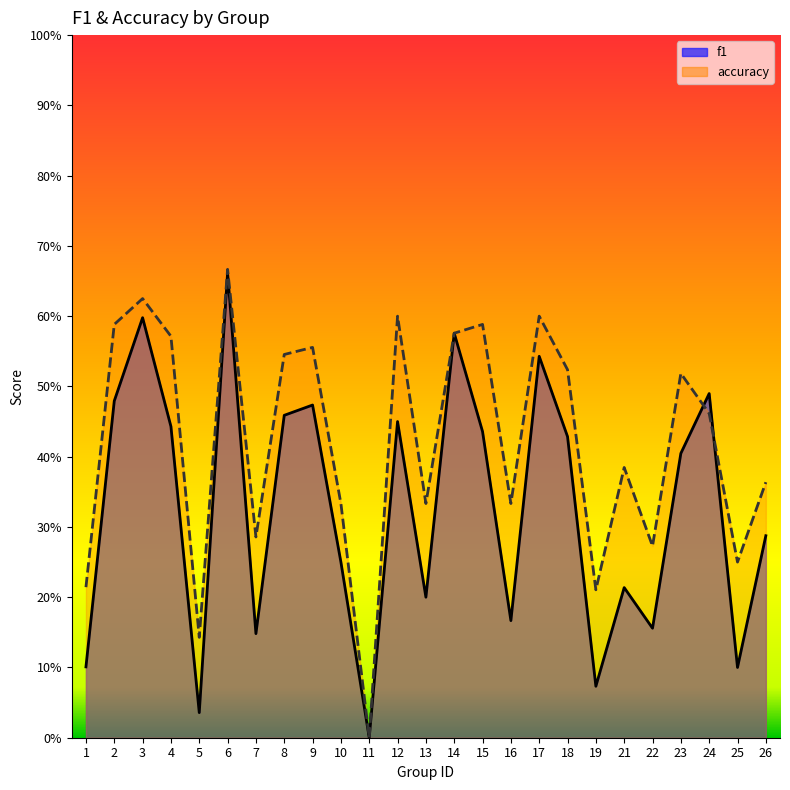

Between 1 and 25, which is larger?

1